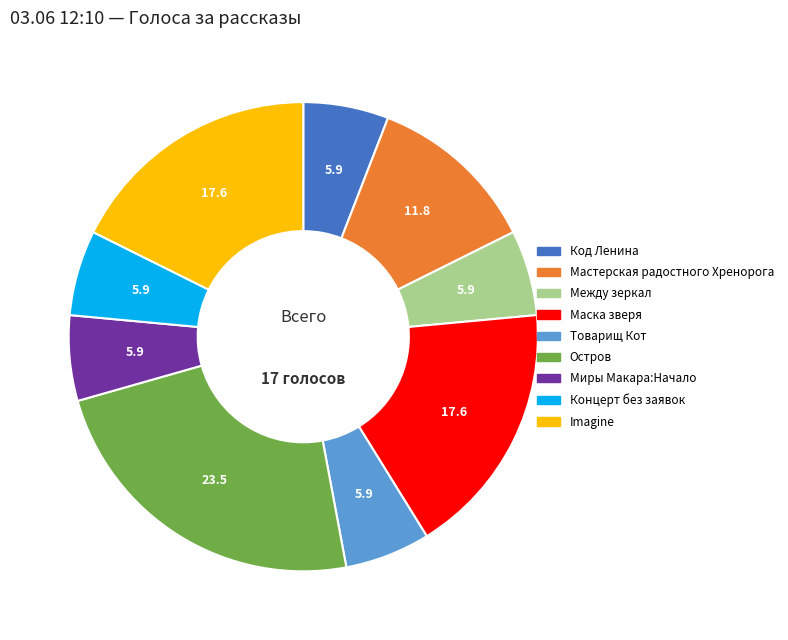

How many segments does this pie chart have?

9